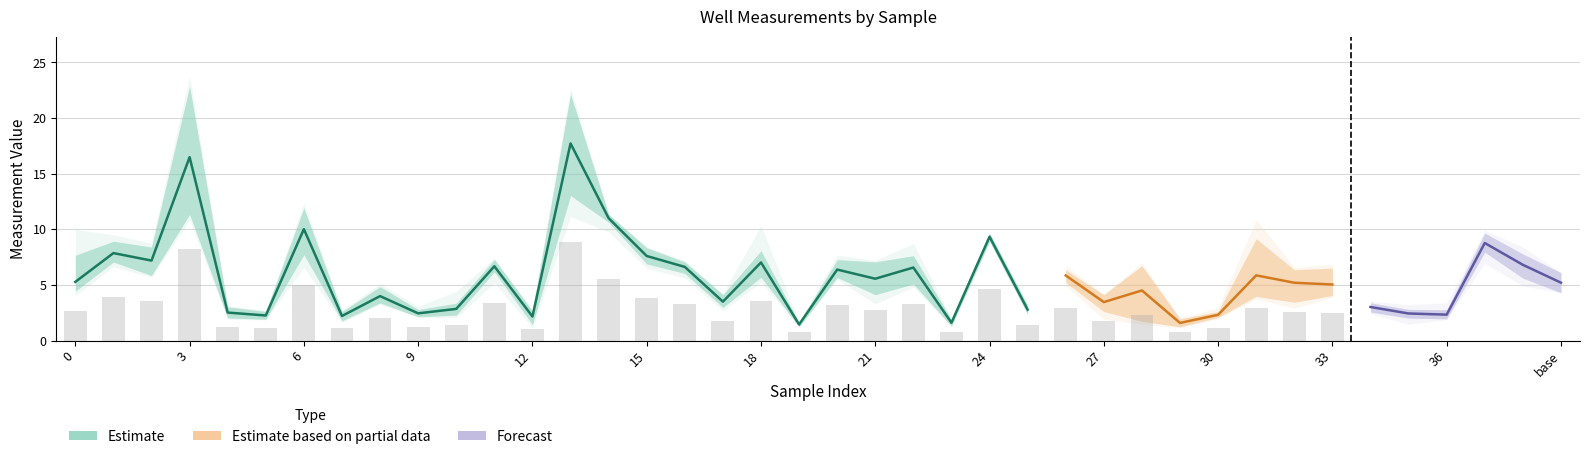

Are the bars grouped side by side (vs. stacked)?

Yes